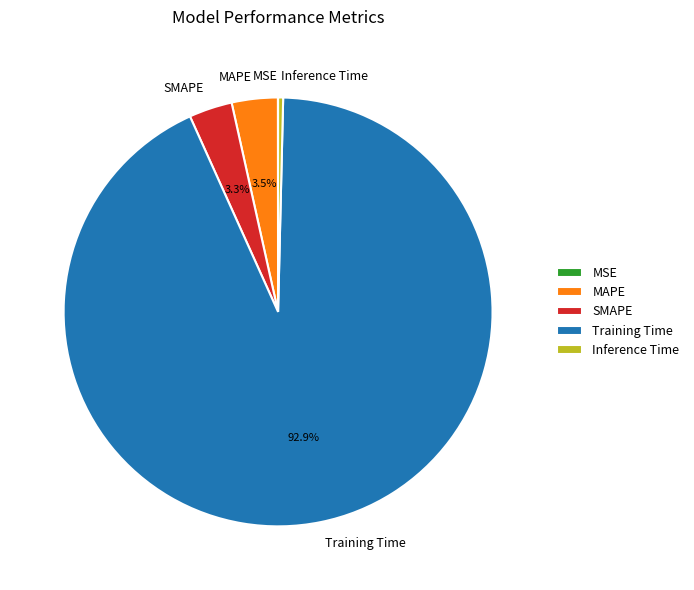

To the nearest percent, what is the combined percentage of Training Time and MAPE?

96%